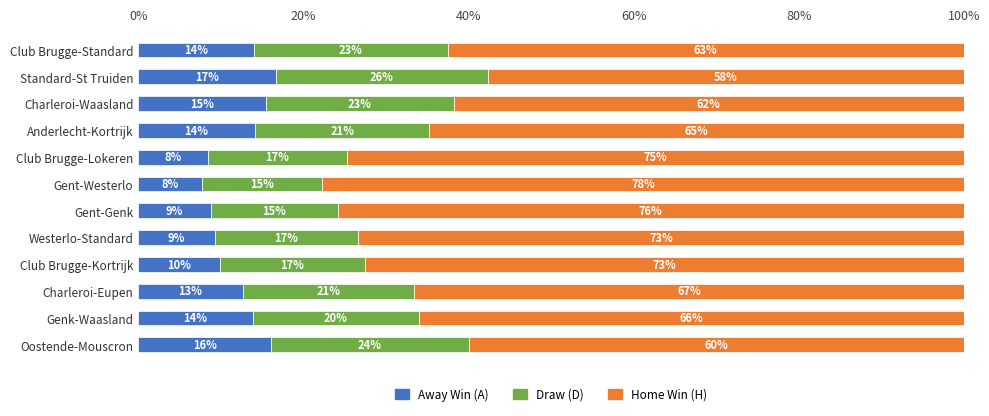

What are all the series names shown in the legend?

Away Win (A), Draw (D), Home Win (H)